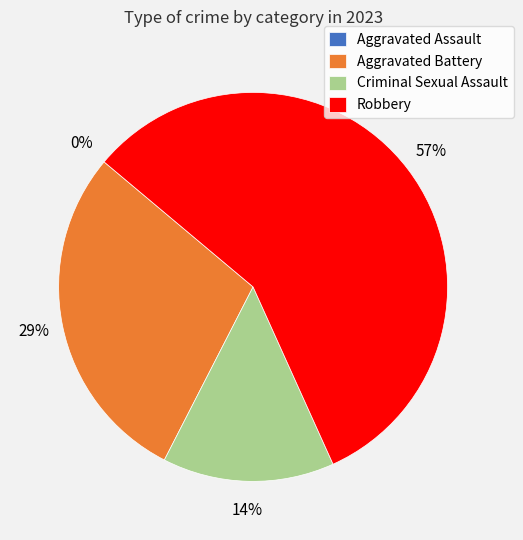

The Robbery slice represents 57% of the pie. True or false?

True